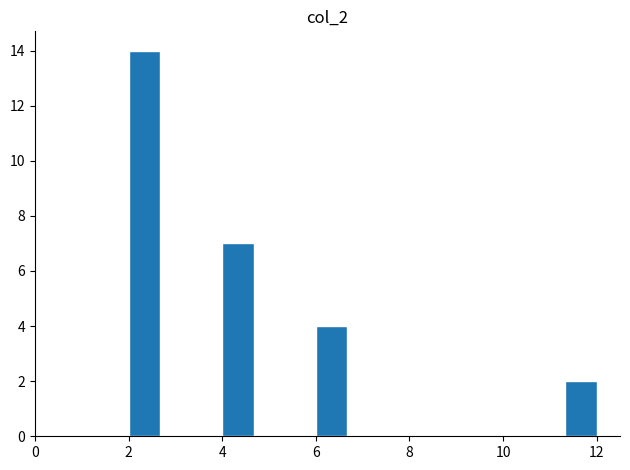

Read against the x-axis, roughly where is the centre of the tallest bar?

2.4